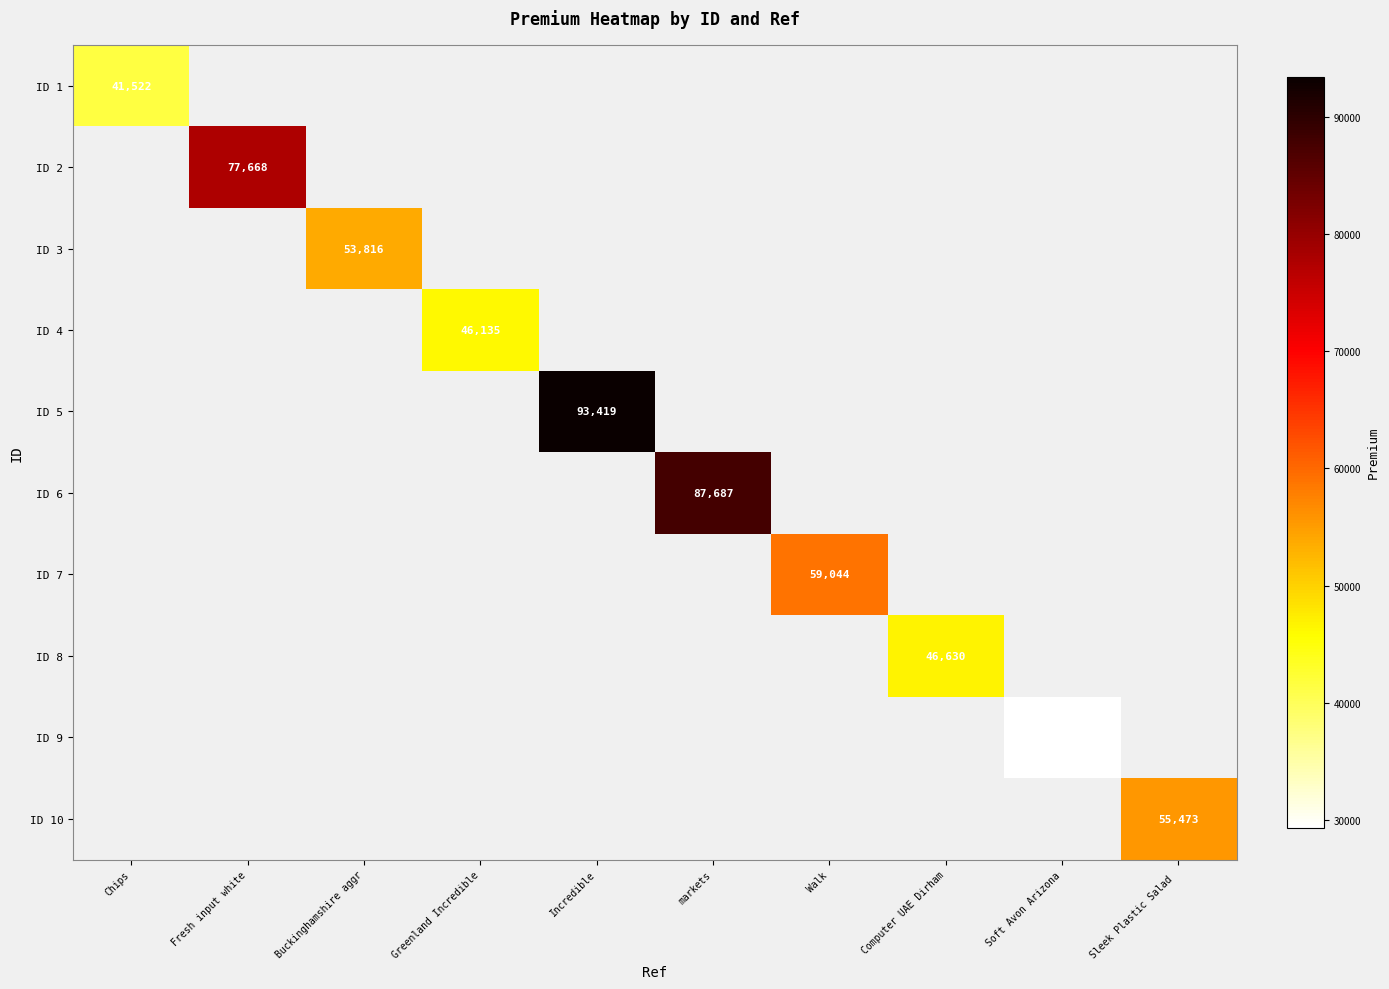

Count the number of data series in this chart.

10